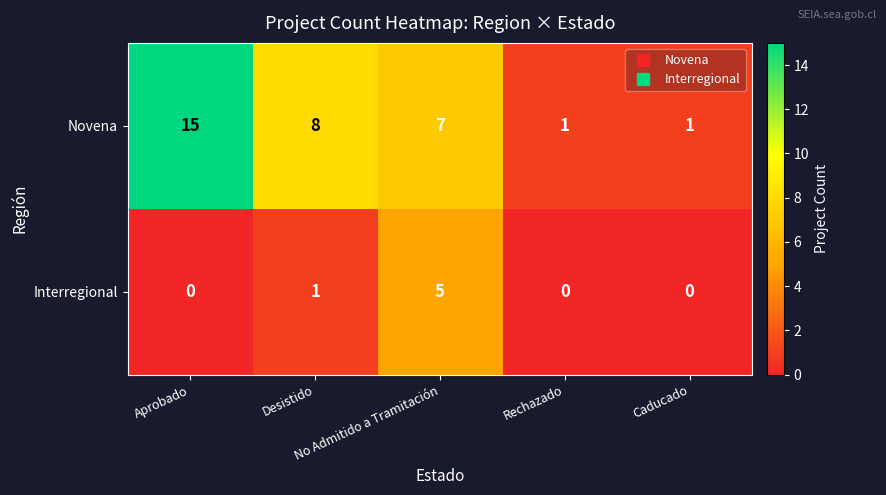

Which series has the widest spread of values?

Novena